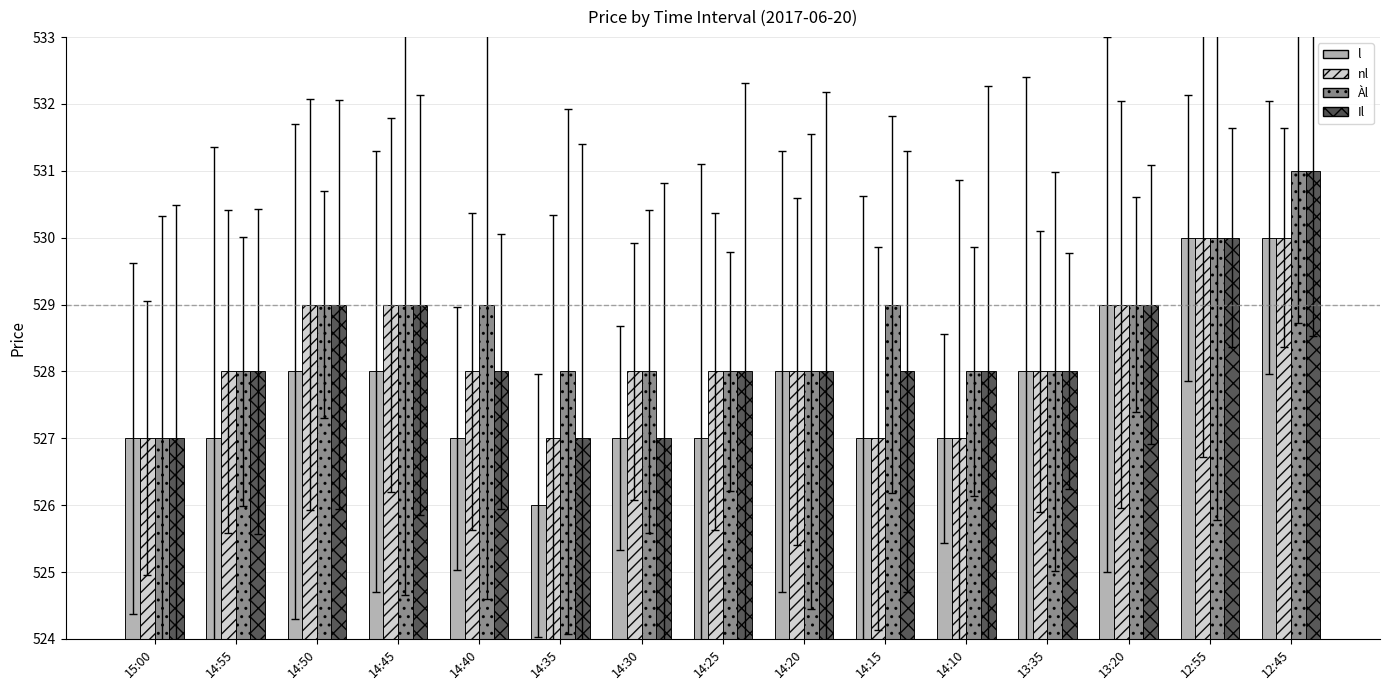

What is the label of the 12th bar from the right?

14:45